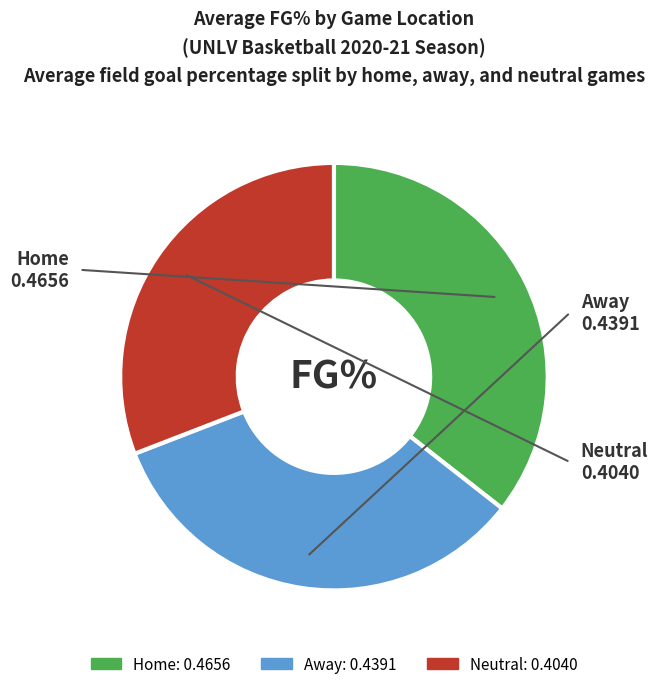

Is it true that Home is 46% of the pie?

False